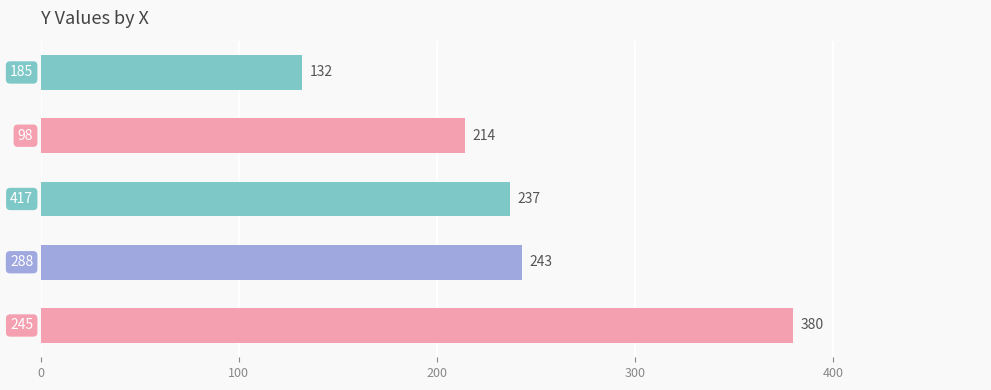

What is the difference between the second highest and minimum values?

111